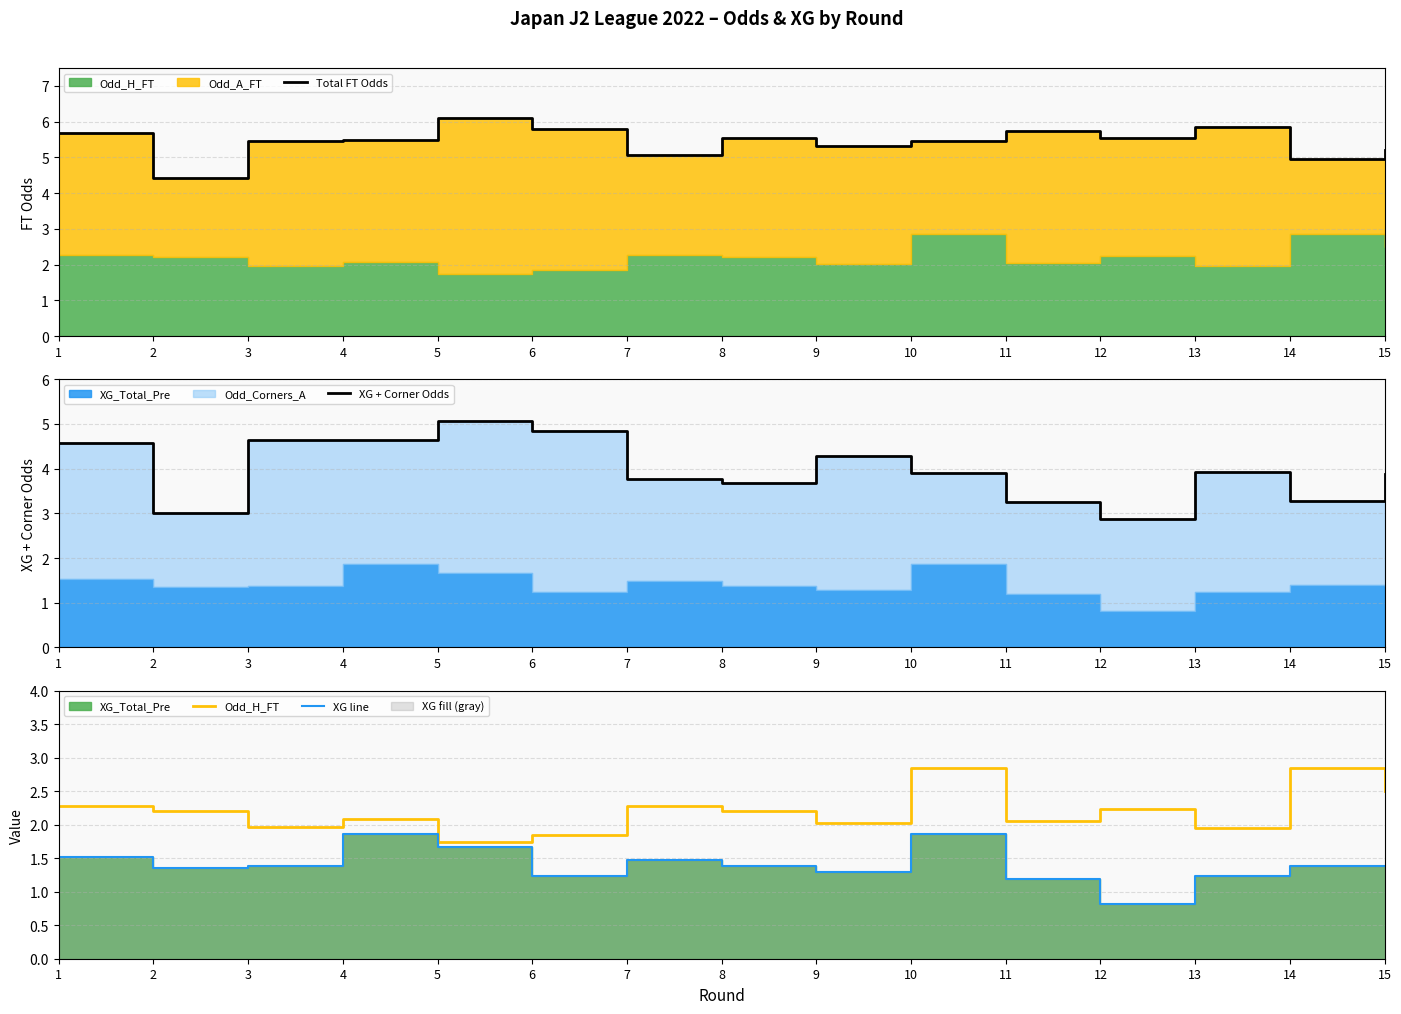

True or false: XG line has a value of 0.5 at 5.

False